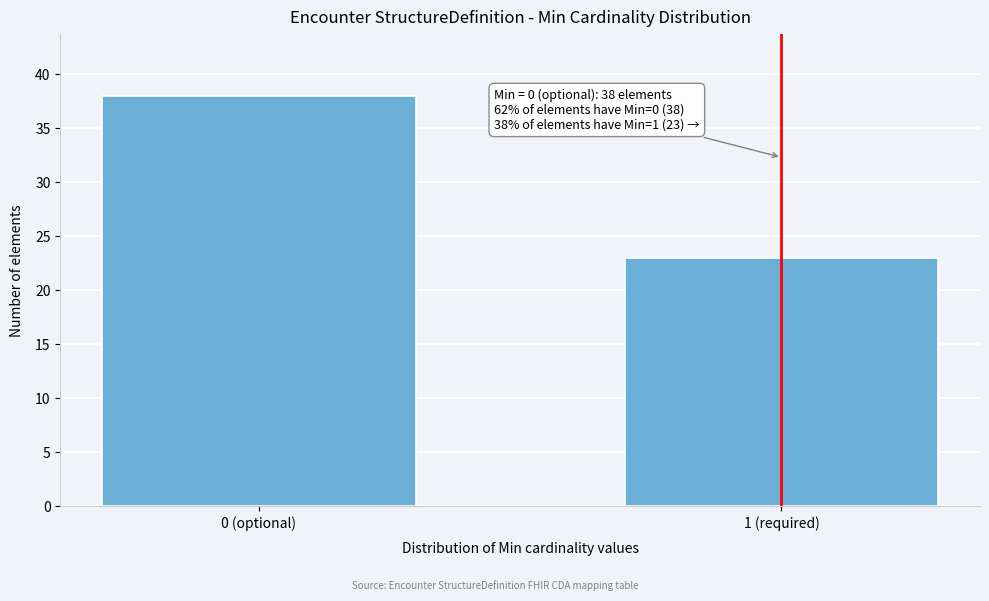

Reading left to right, list all the values displayed in this chart.

0 (optional)=38	1 (required)=23